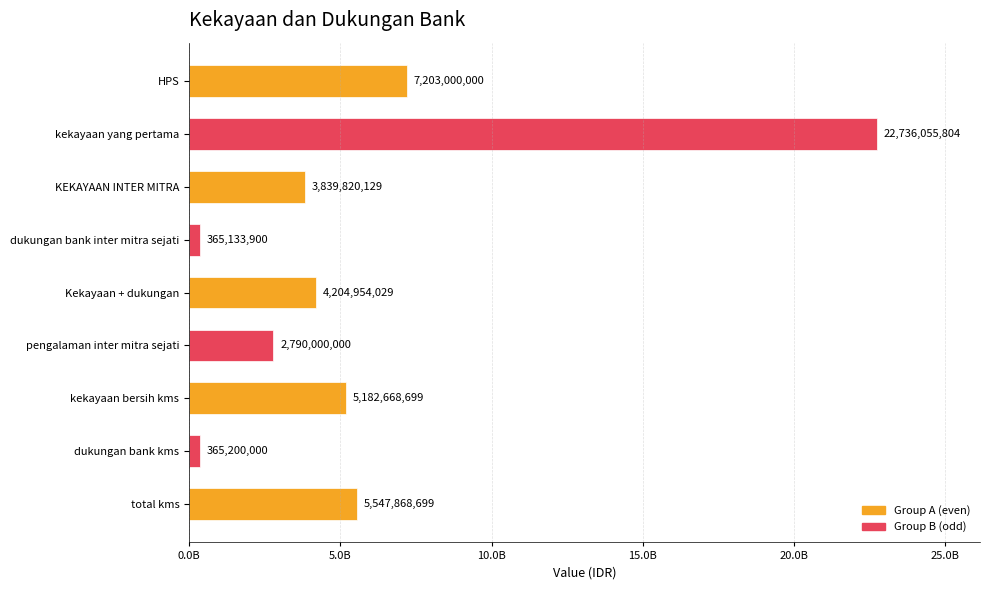

How many bars are there in total?

9